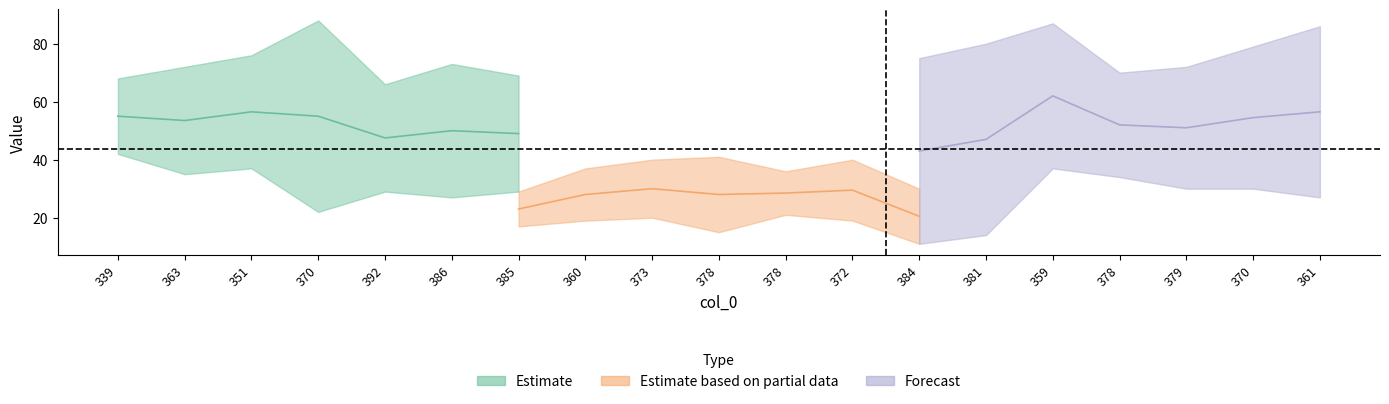

Is the value of col_3 at 385 greater than the value of col_2 at 360?

Yes